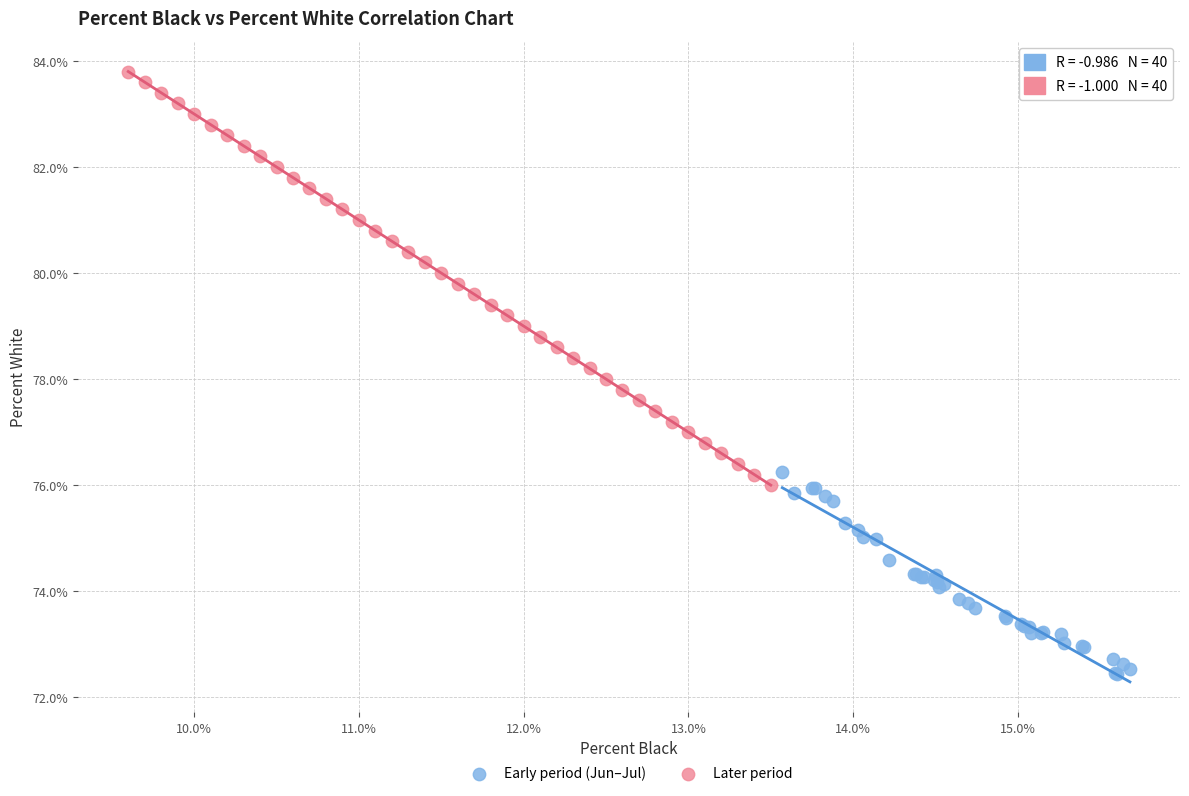

Which series reaches the maximum Y coordinate?

Later period